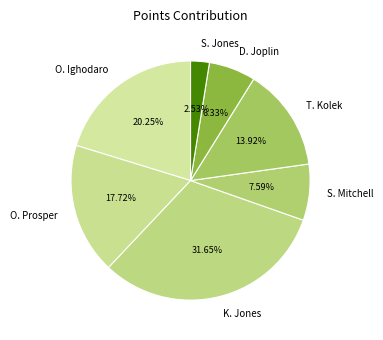

Do O. Ighodaro and T. Kolek together represent more than half of the pie?

No